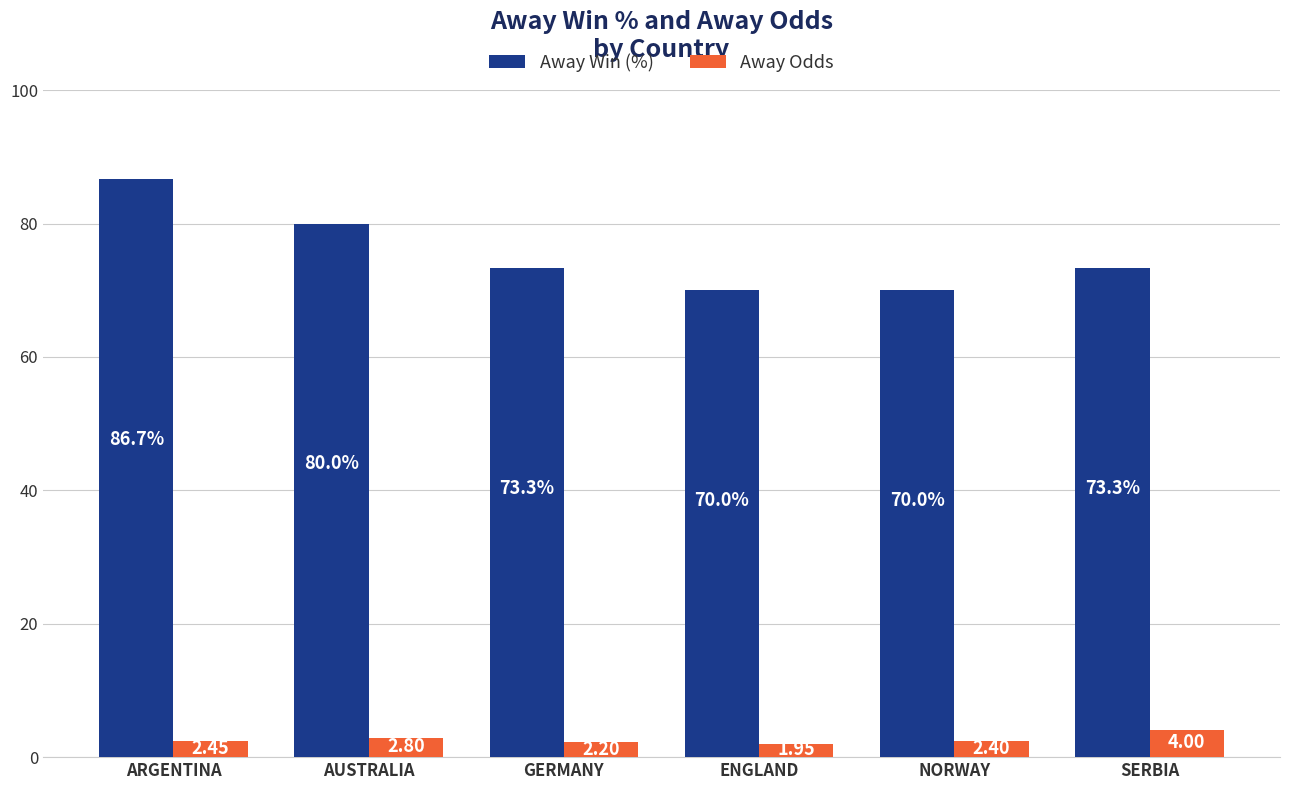

How many values in the Away Win (%) series are below 73?

2